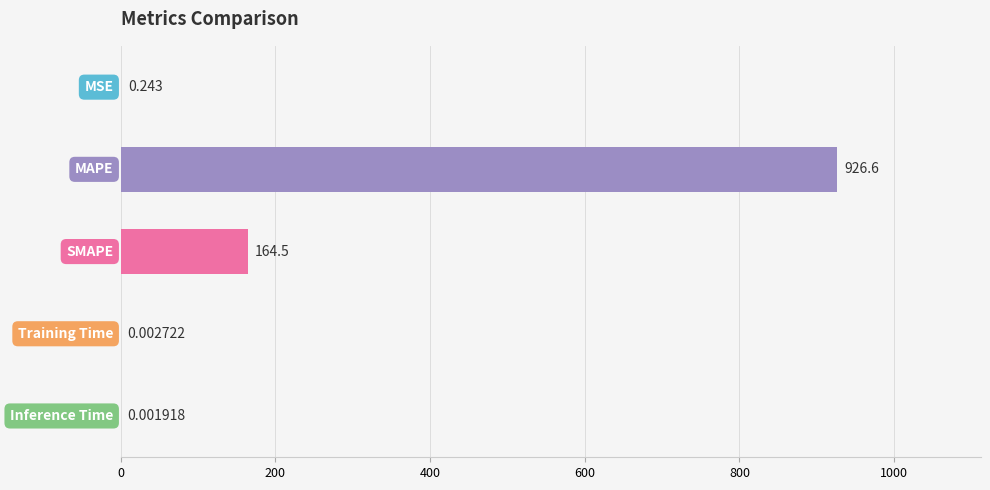

What is the average value?

218.3